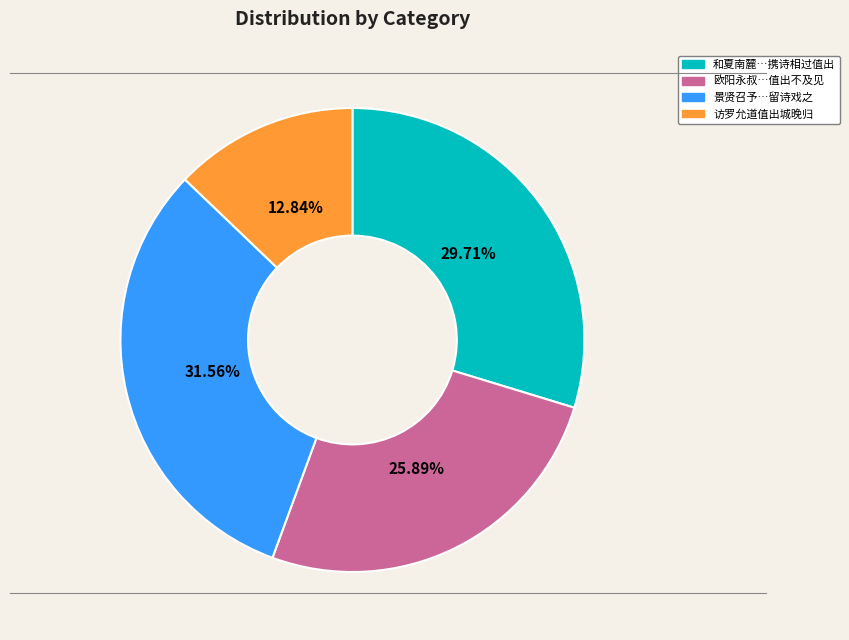

Does any single category account for the majority?

No